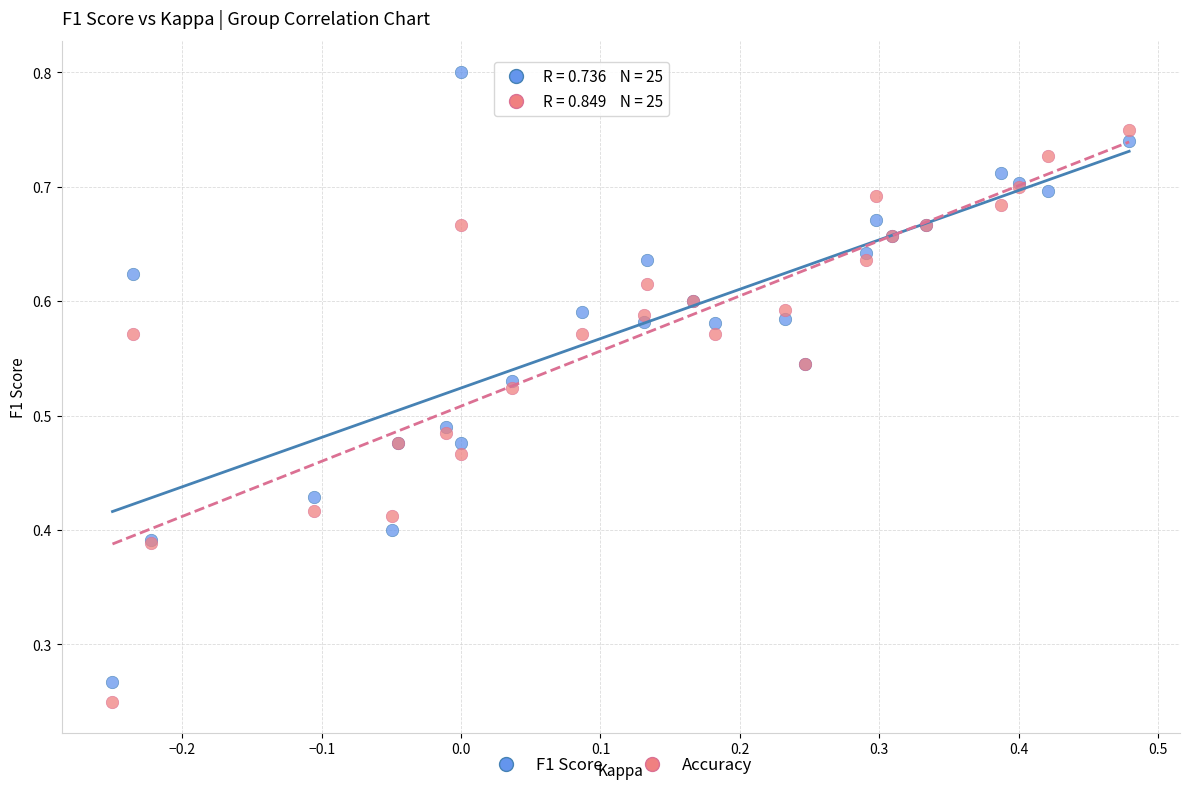

Which series has the largest Y range (max minus min)?

F1 Score